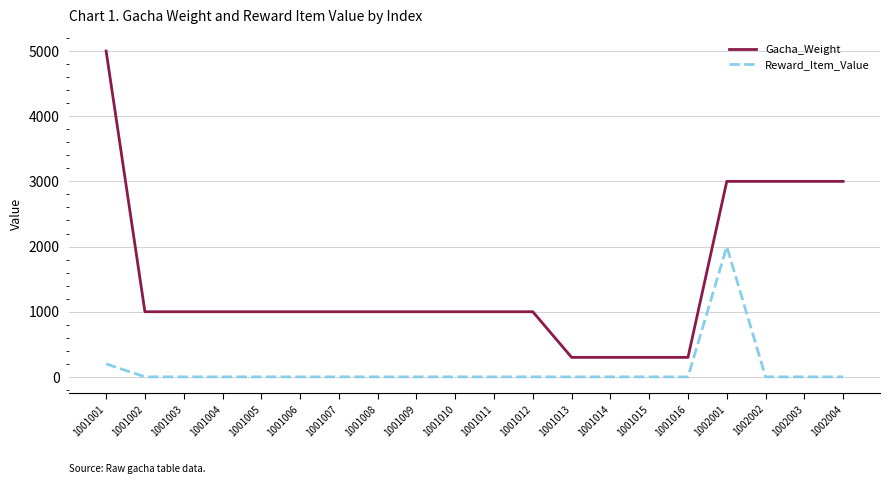

Rank the series at 1001015 from highest to lowest value.

Gacha_Weight, Reward_Item_Value